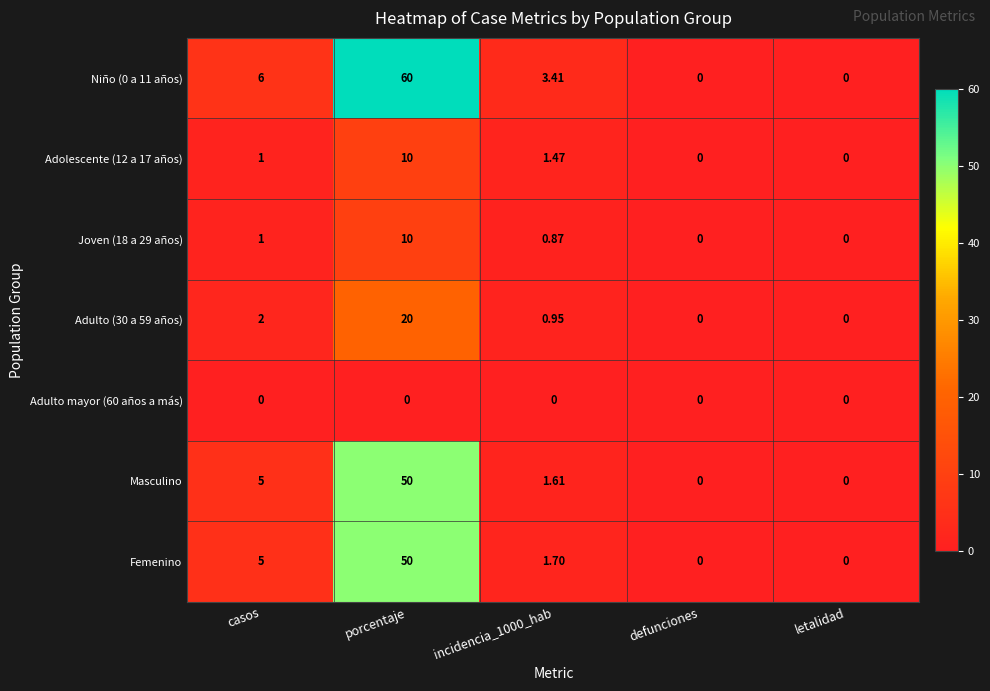

At which label is Niño (0 a 11 años) closest to 30?

casos